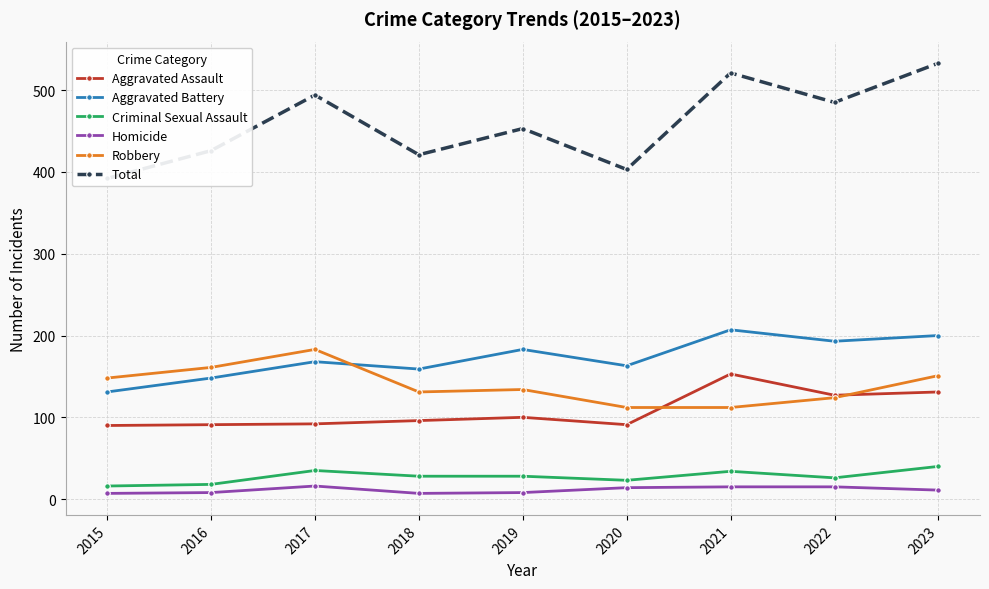

What is the difference between the highest and lowest values at 2017?

478